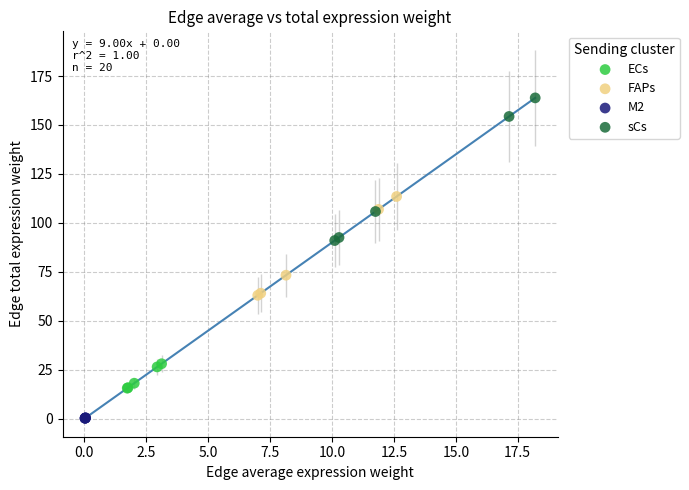

Which series reaches the minimum Y coordinate?

M2